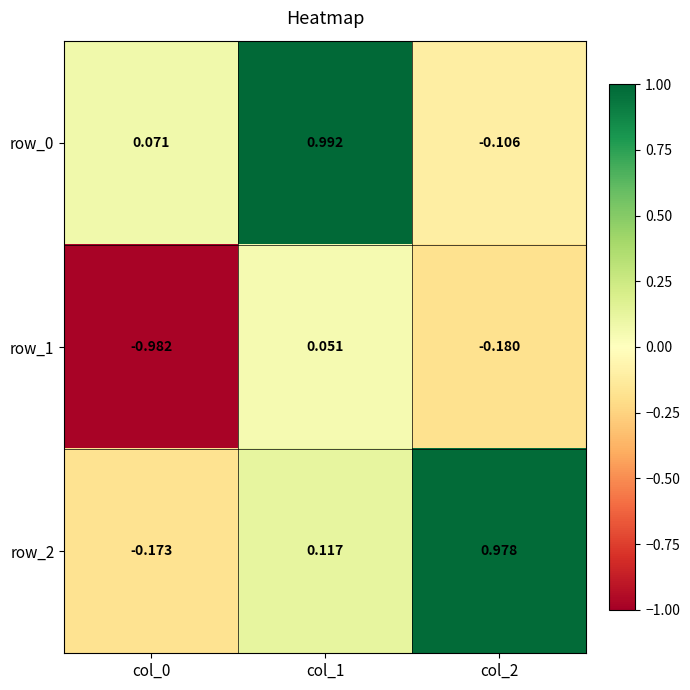

Between col_0 and col_2, which is larger?

col_0